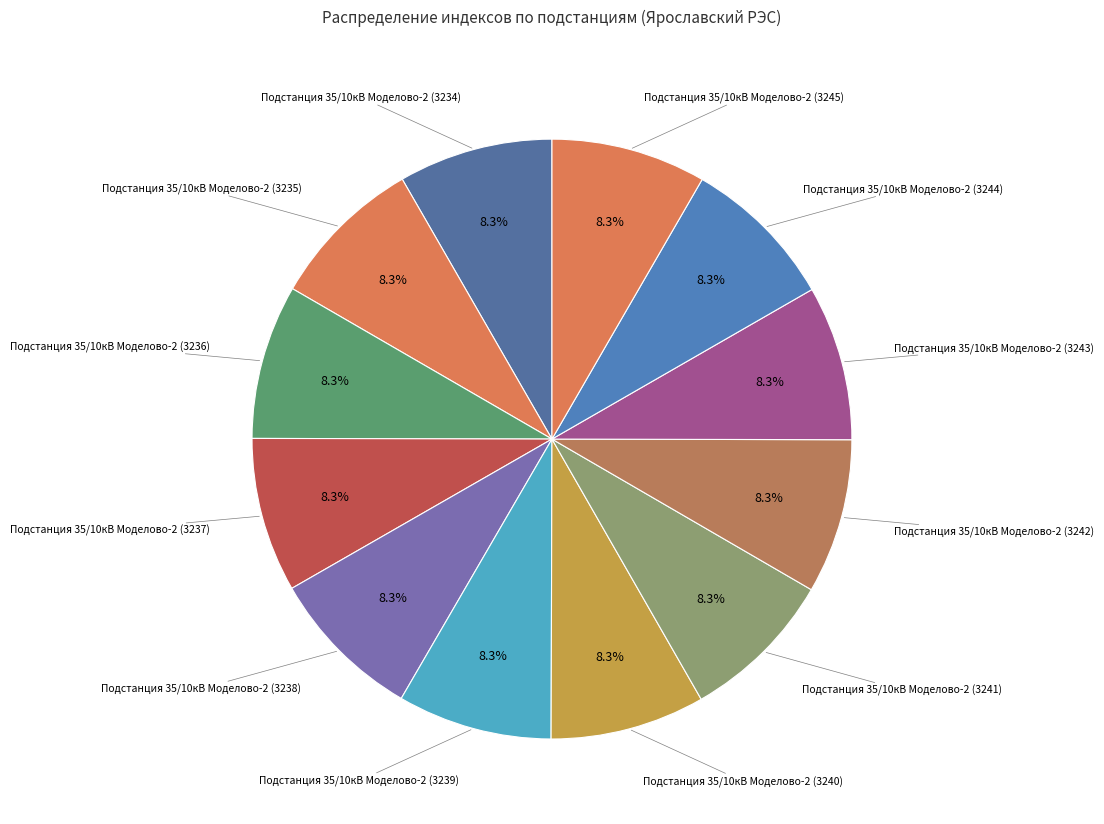

To the nearest percent, what percentage of the pie is Подстанция 35/10кВ Моделово-2 (3236)?

8%